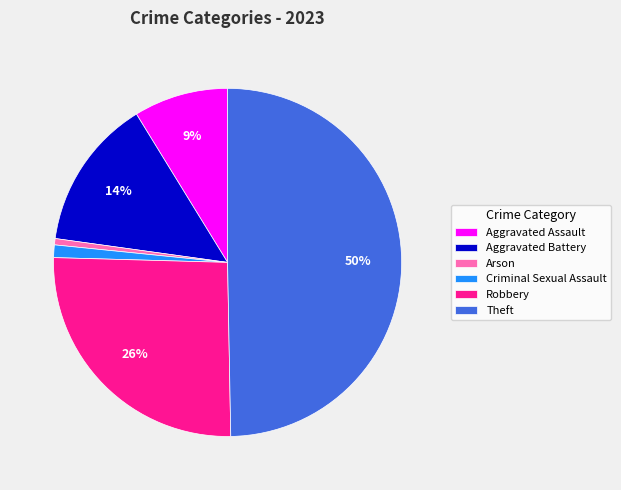

What percentage is the Theft slice, to the nearest percent?

50%